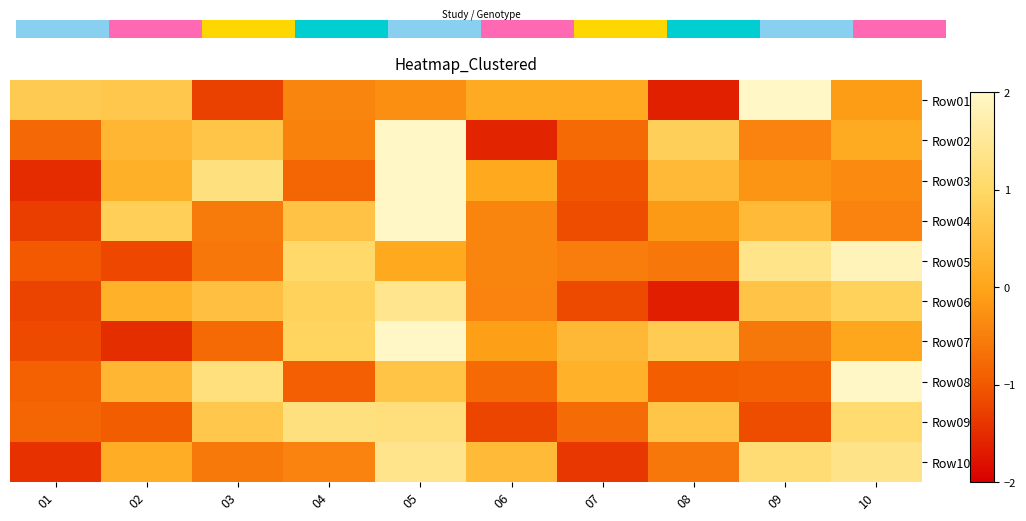

Which series has the widest spread of values?

Row02